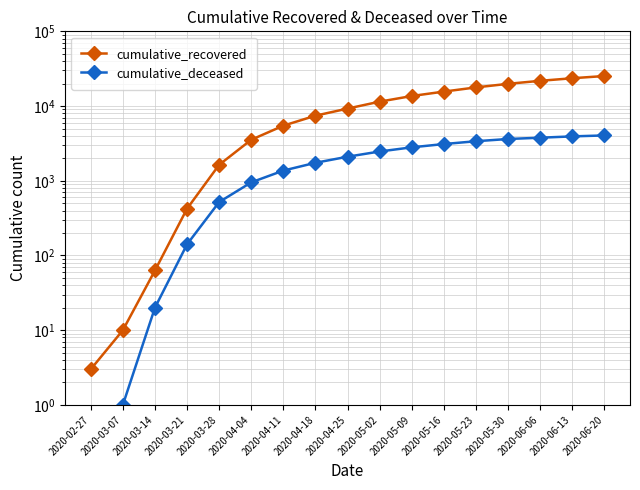

What is the spread (max minus min) of values at 2020-03-14?

43